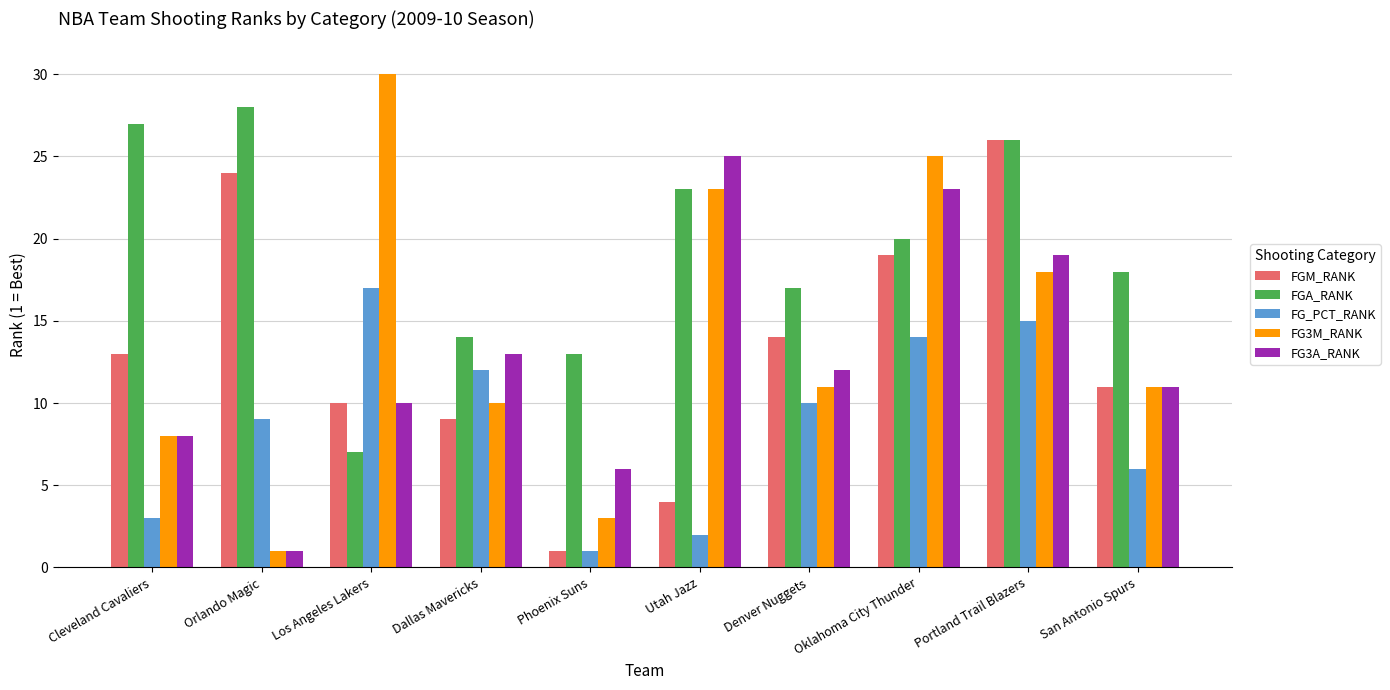

At how many categories does at least one series exceed 15?

8